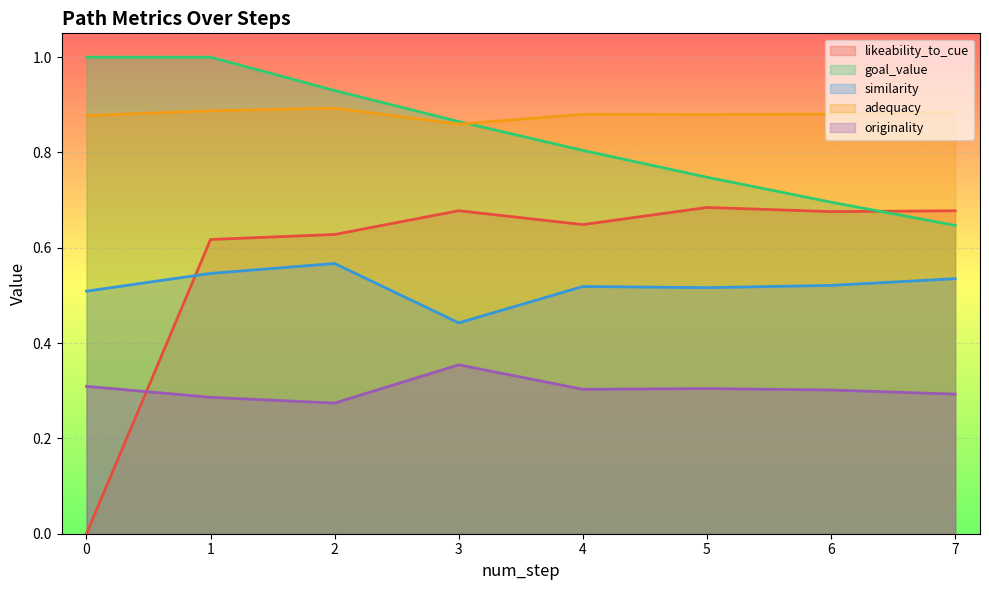

True or false: adequacy has a value of 0.9 at 7.

True